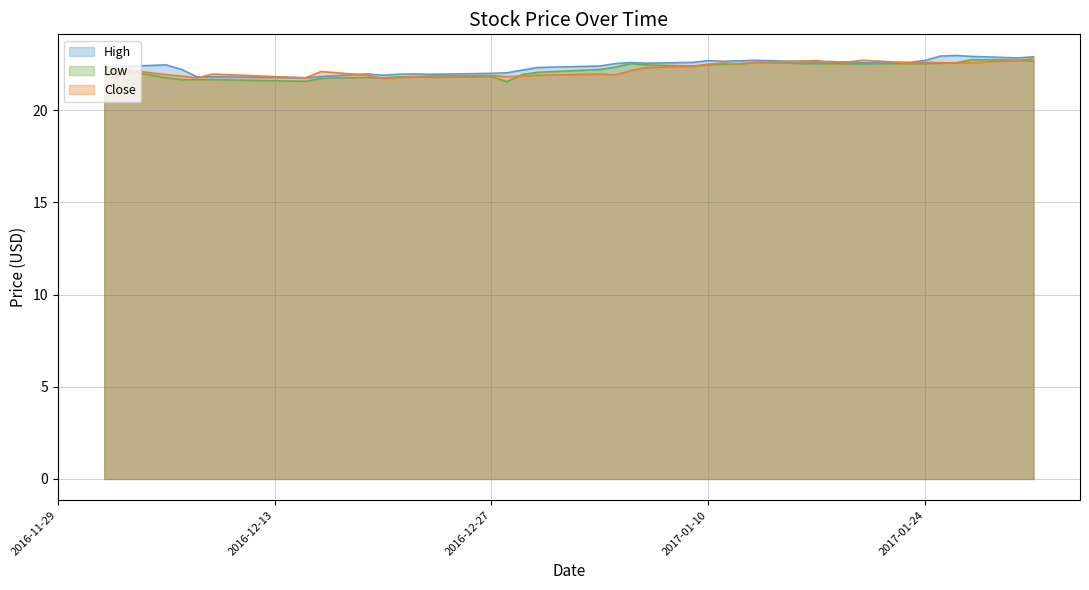

What is the sum of the High values at 2017-01-27 and 2017-01-06?

45.4